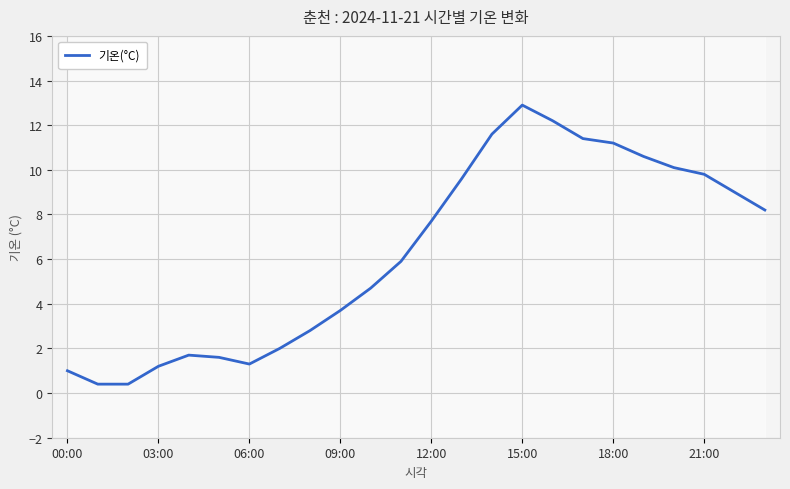

Which category has the highest value in the 기온(°C) series?

15:00